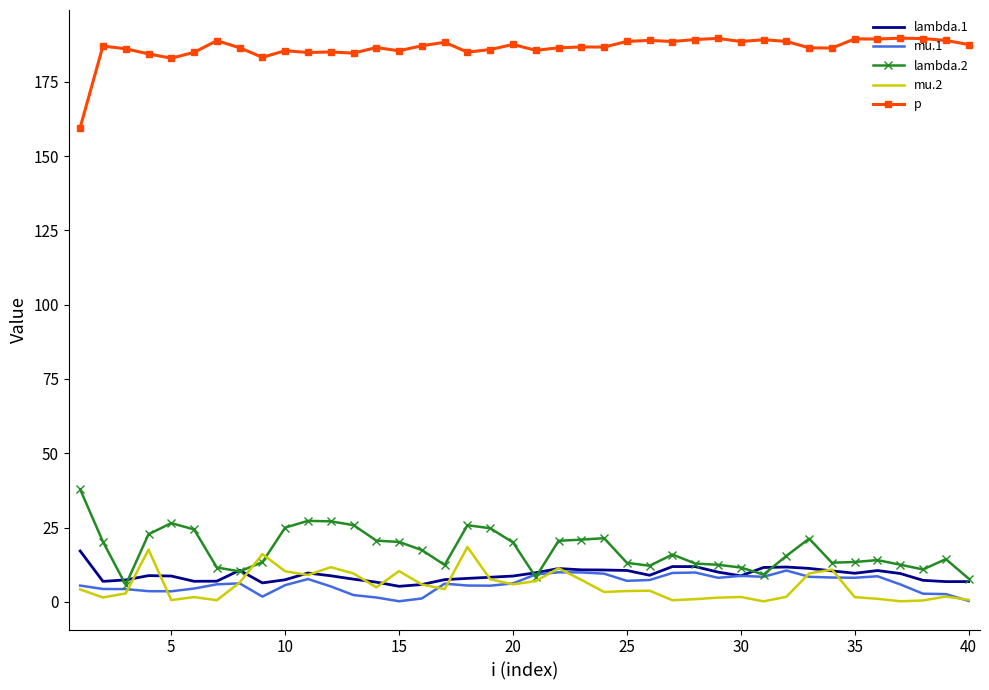

Which series has the largest total across all categories?

p